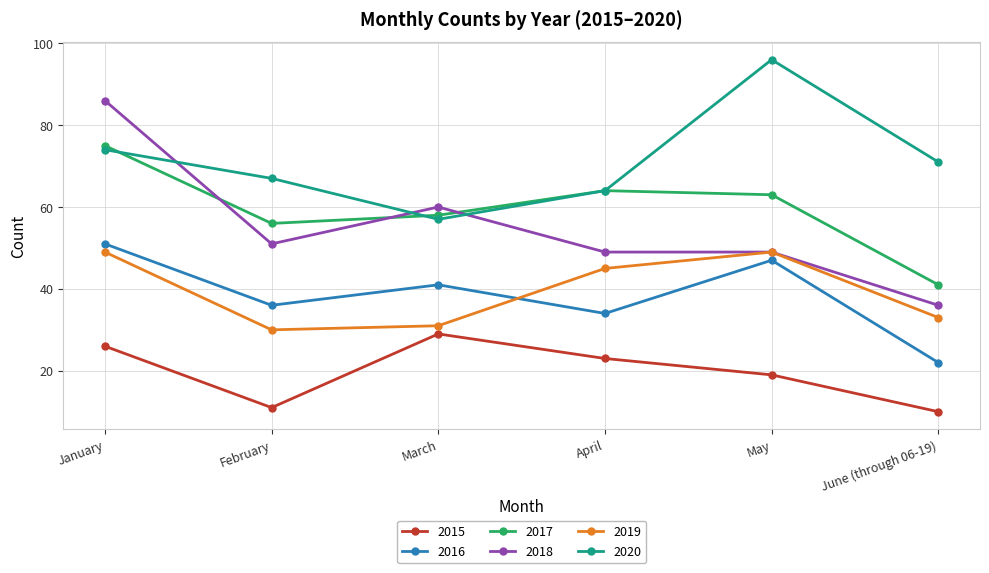

What are all the series names shown in the legend?

2015, 2016, 2017, 2018, 2019, 2020